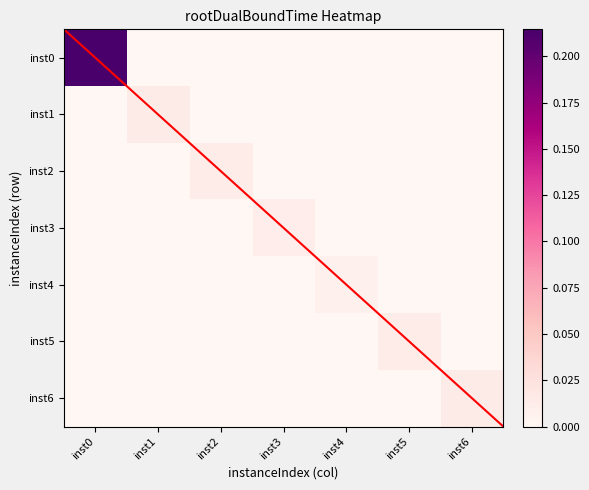

Rank the series at inst4 from highest to lowest value.

inst4, inst0, inst1, inst2, inst3, inst5, inst6